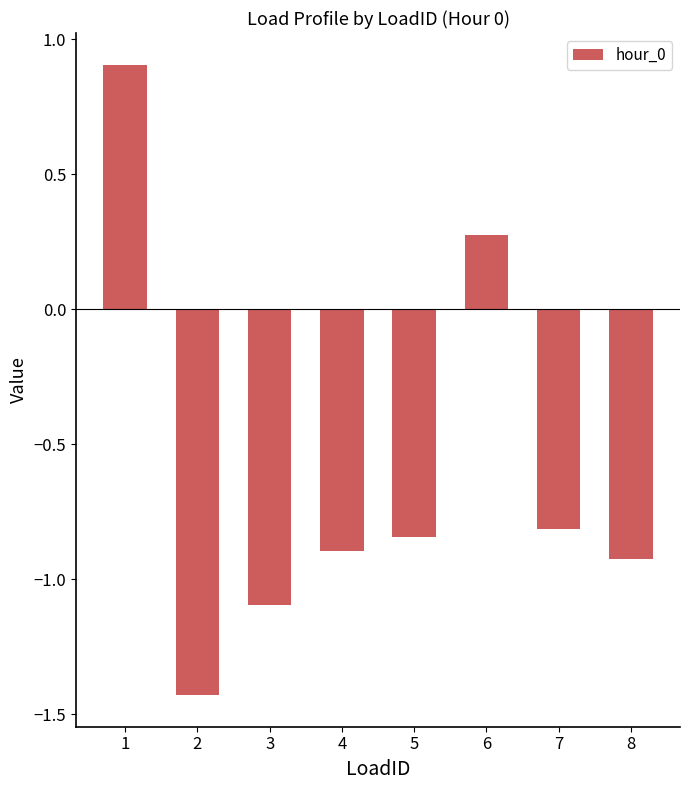

What is the difference between the second highest and minimum values?

1.7